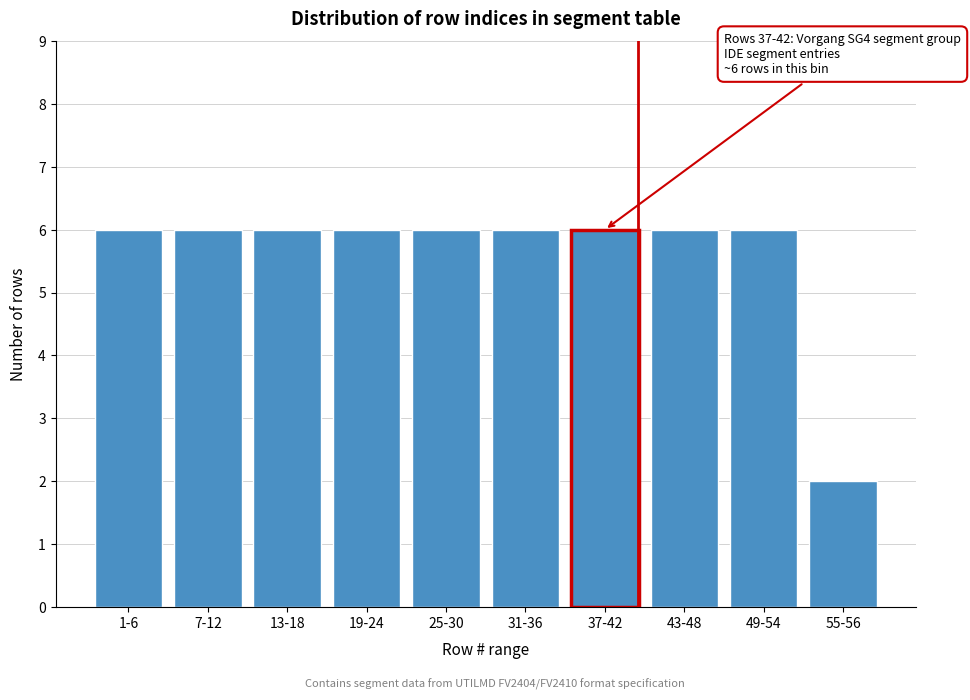

Reading right to left, transcribe all the data shown in this chart.

55-56=2	49-54=6	43-48=6	37-42=6	31-36=6	25-30=6	19-24=6	13-18=6	7-12=6	1-6=6